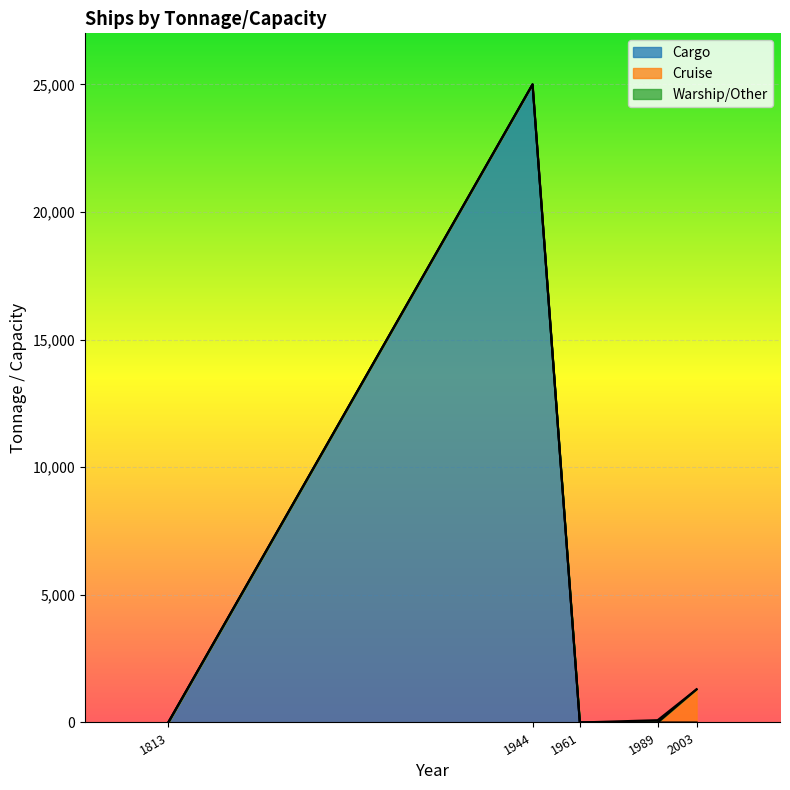

What are all the series names shown in the legend?

Cargo, Cruise, Warship/Other